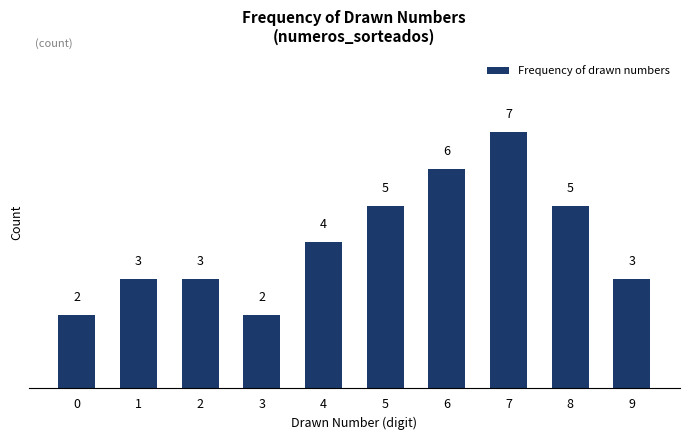

Count the number of data series in this chart.

1